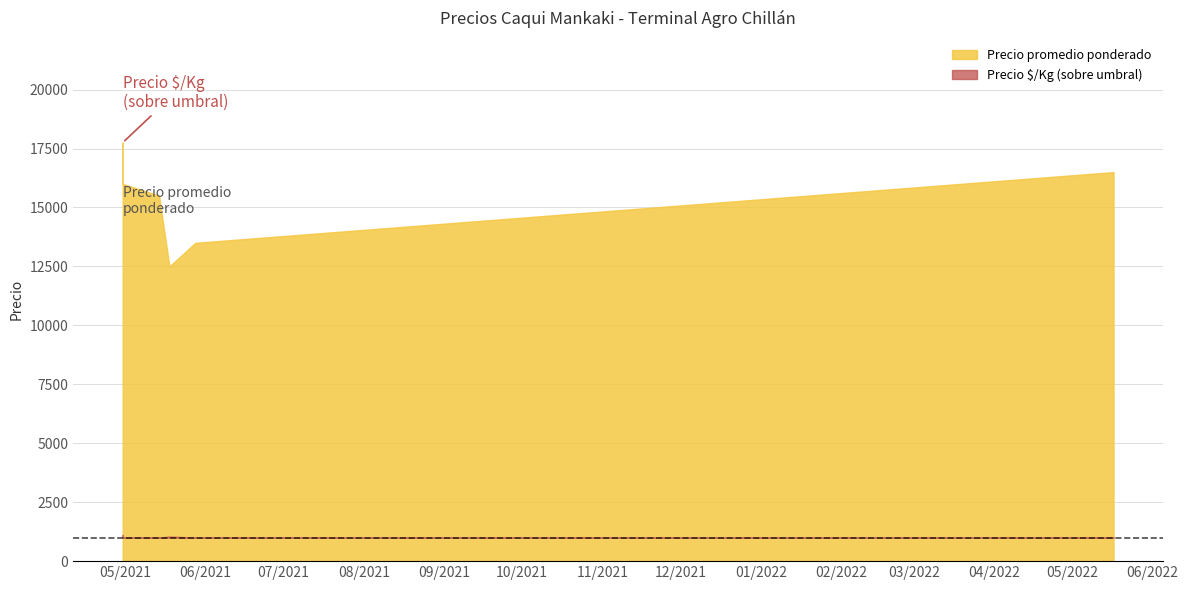

Does the chart have visible grid lines?

Yes